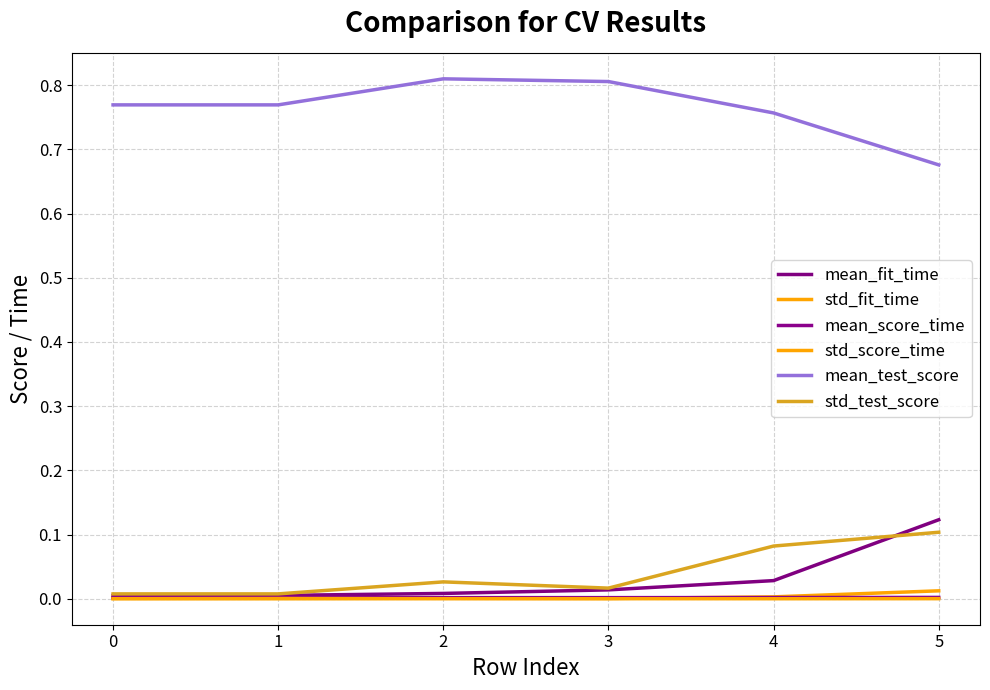

At how many categories does at least one series exceed 0?

6